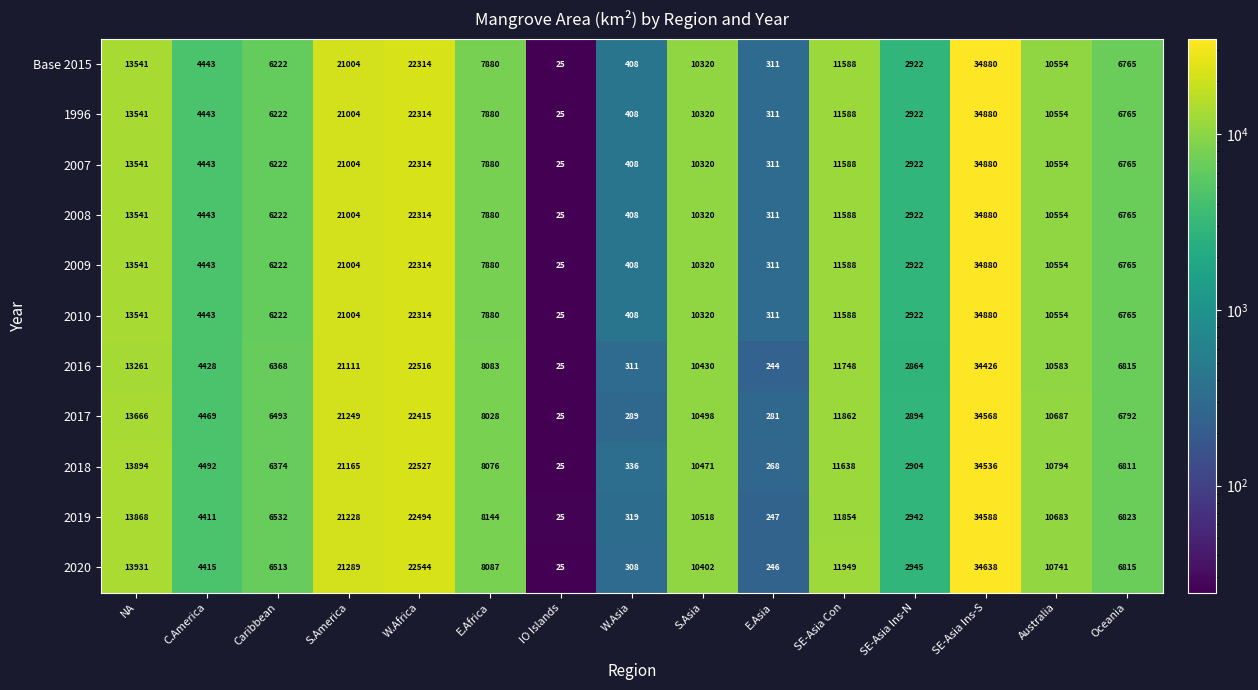

The 1996 series shows 14612 at S.America. True or false?

False